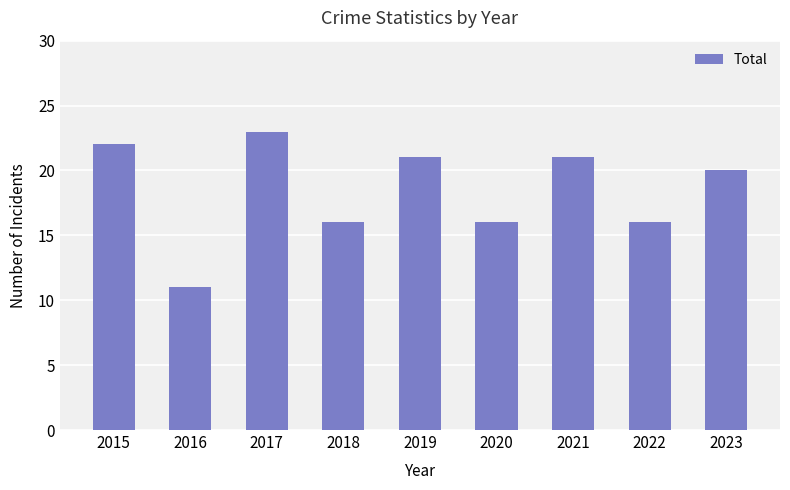

True or false: the data shows 4 at 2021.

False